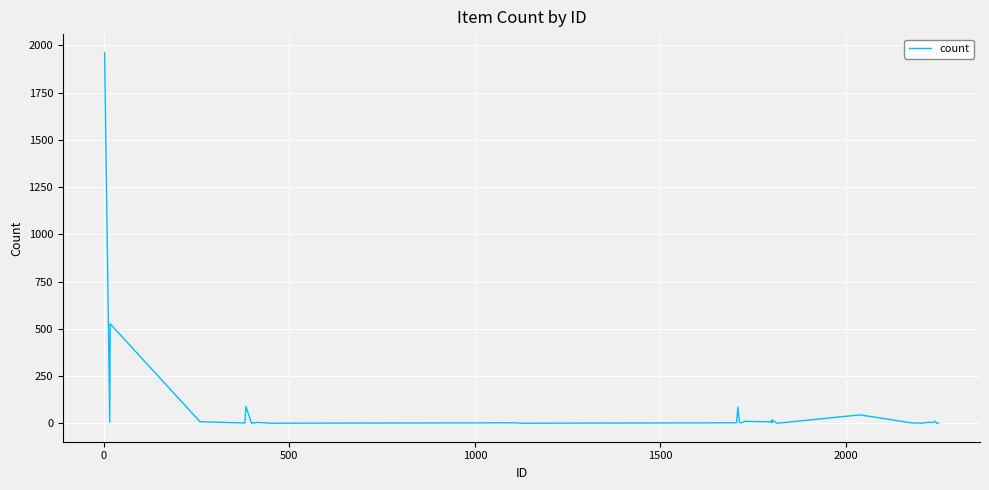

How many lines are shown in the chart?

1